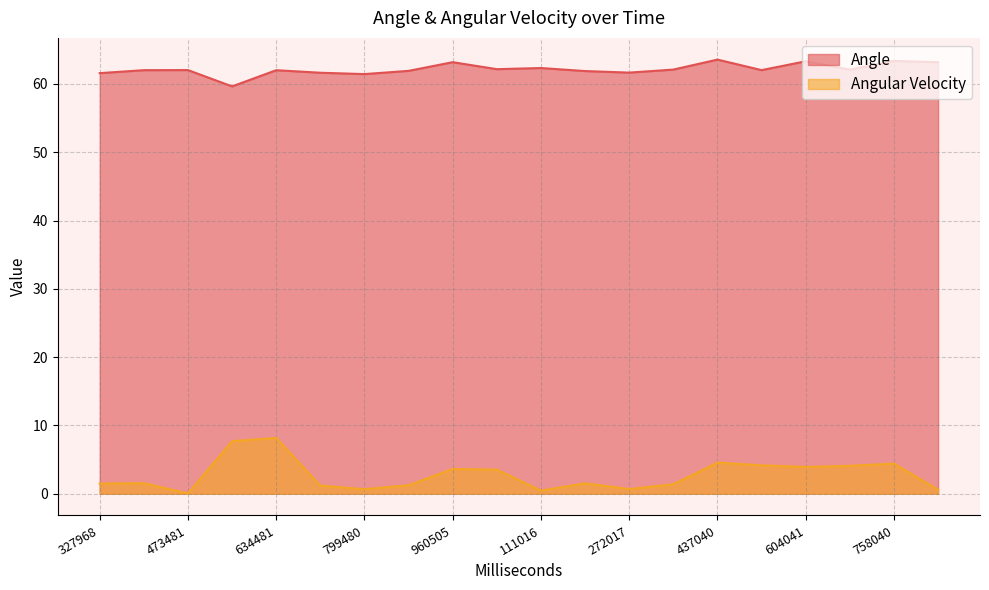

How many lines are shown in the chart?

2